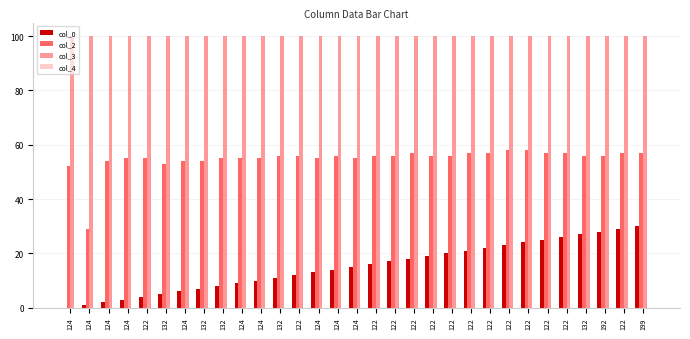

Which series has the largest total across all categories?

col_3